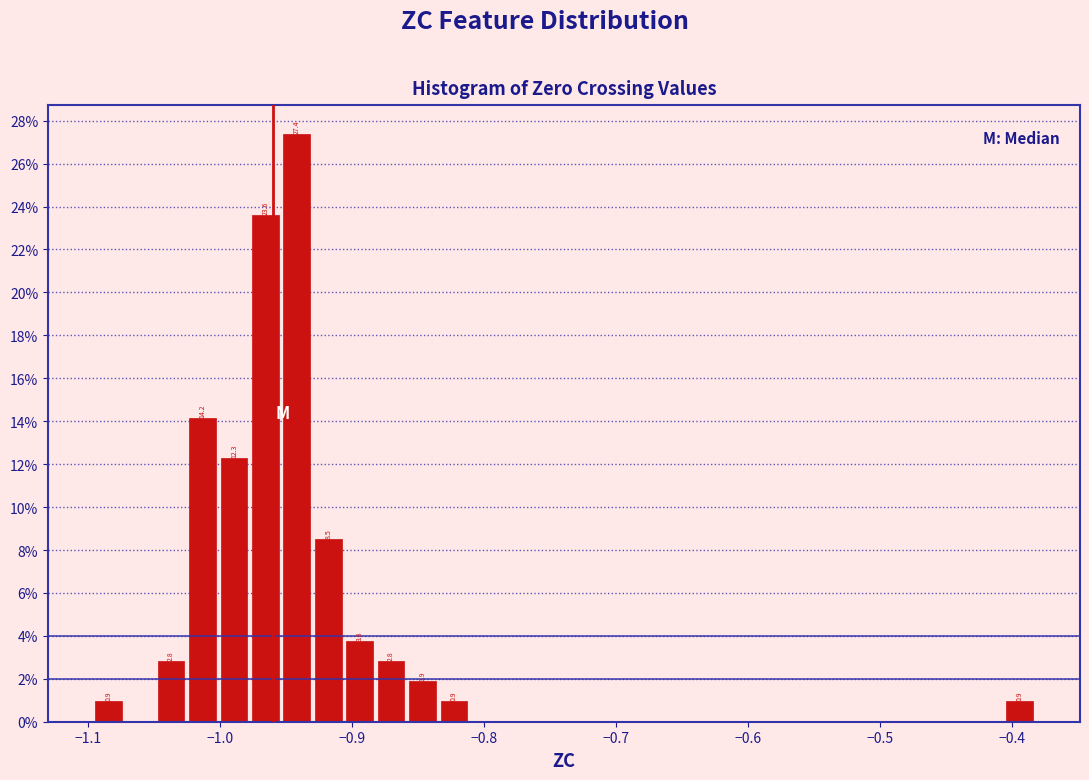

Around what value on the x-axis is the tallest bar? Give the approximate position of its centre, as read against the axis.

-0.94